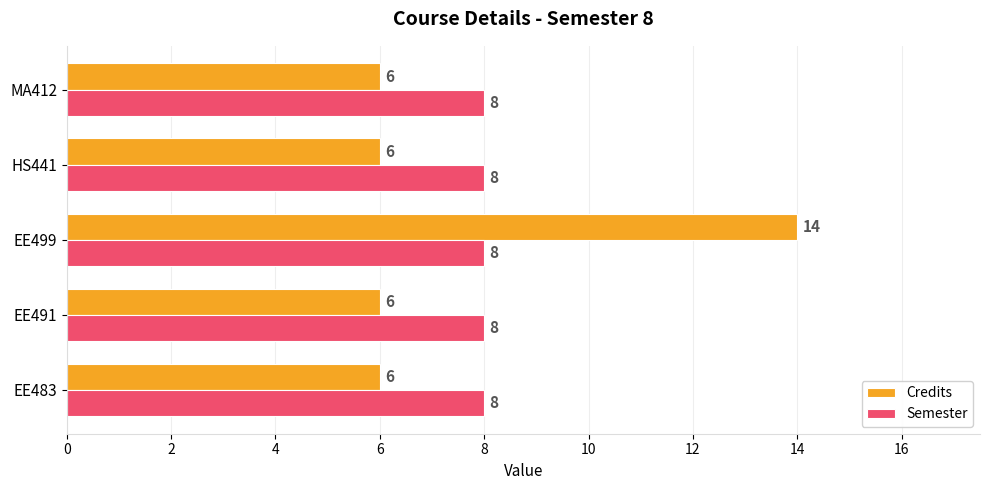

What is the sum of all Credits values?

38